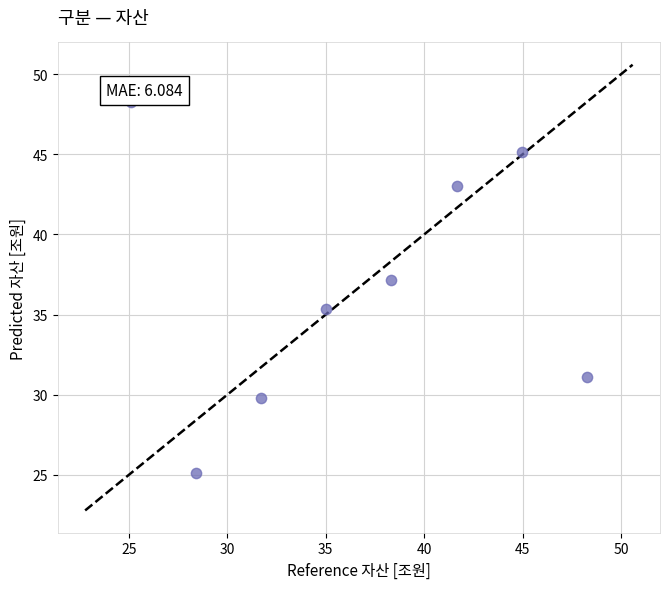

What is the average X value?

36.7